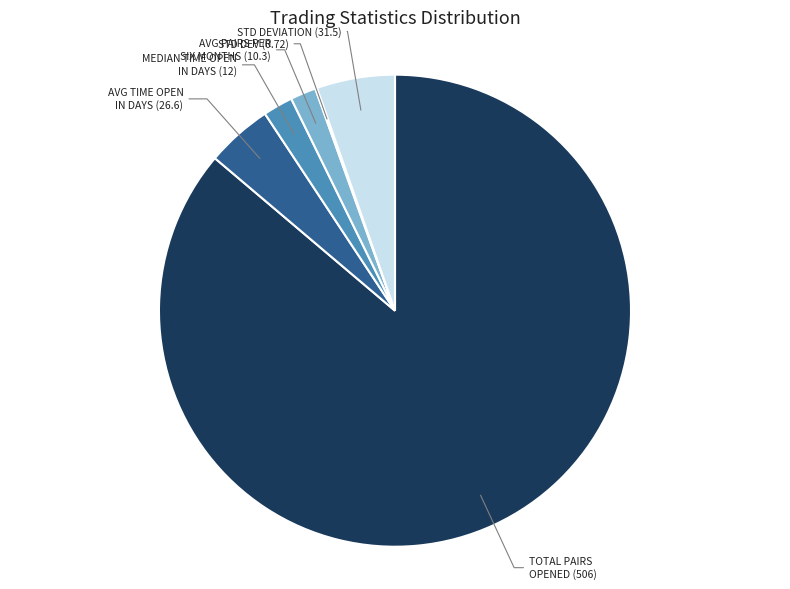

Does any single category account for the majority?

Yes